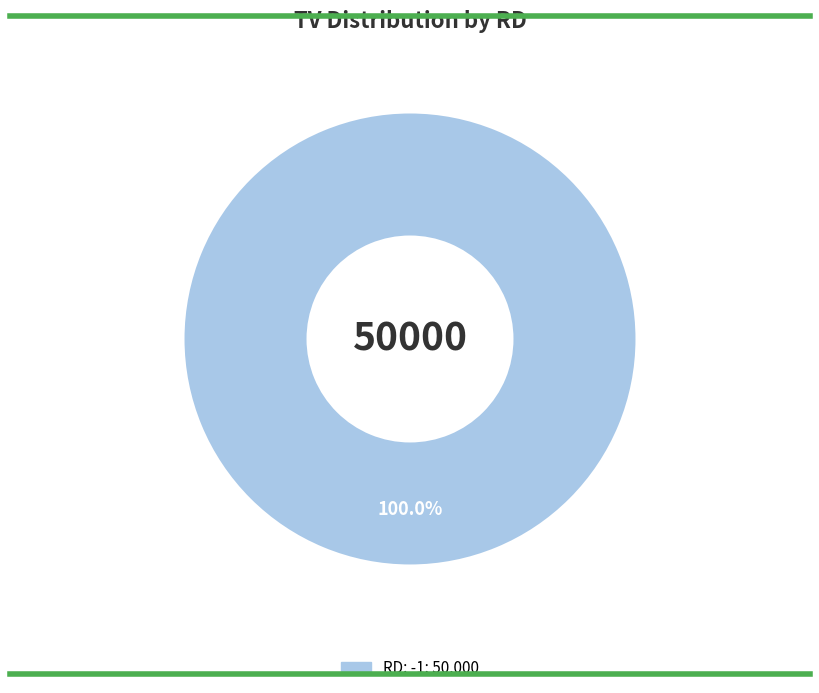

Does any single category account for the majority?

Yes